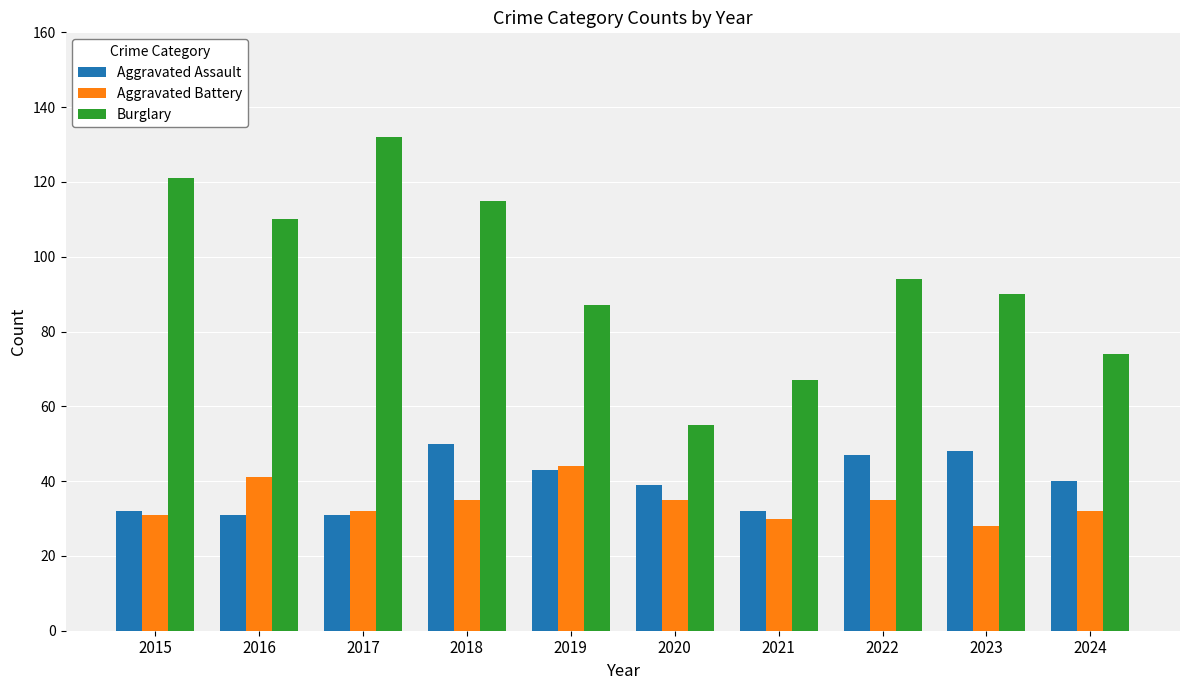

Are the bars horizontal?

No